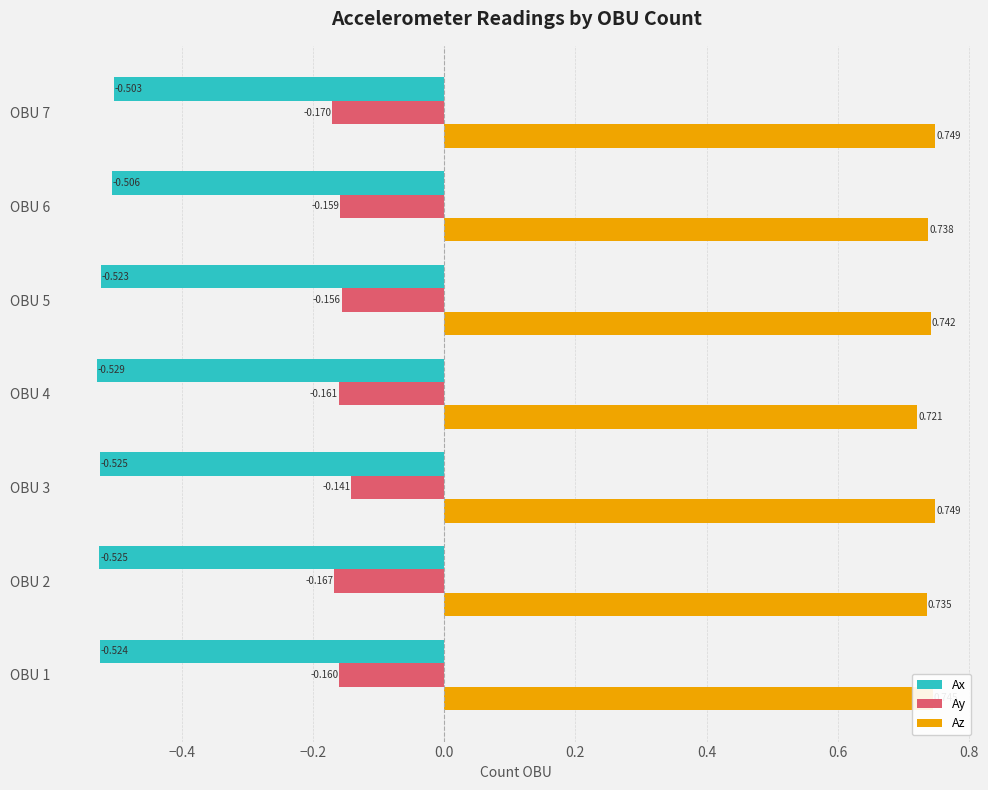

Rank the series at OBU 5 from highest to lowest value.

Az, Ay, Ax